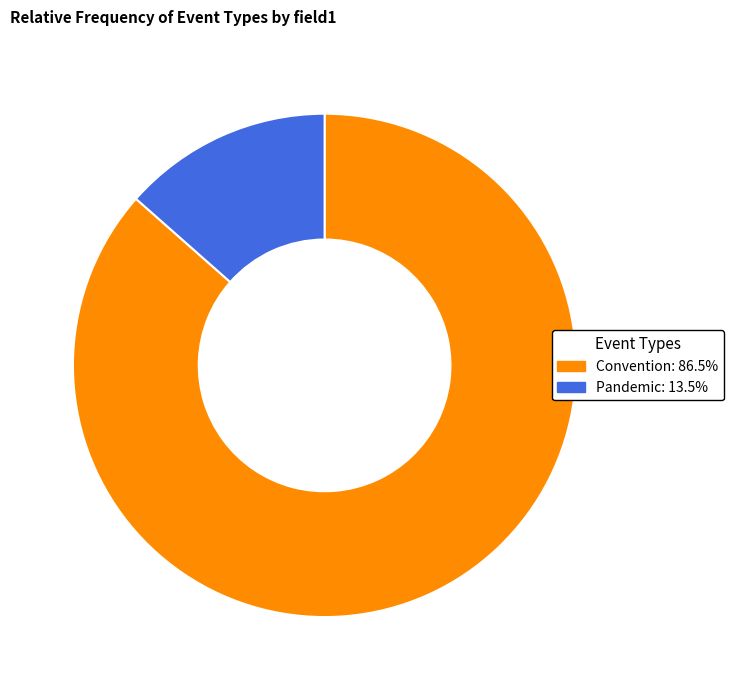

Do Pandemic: 13.5% and Convention: 86.5% together represent more than half of the pie?

Yes